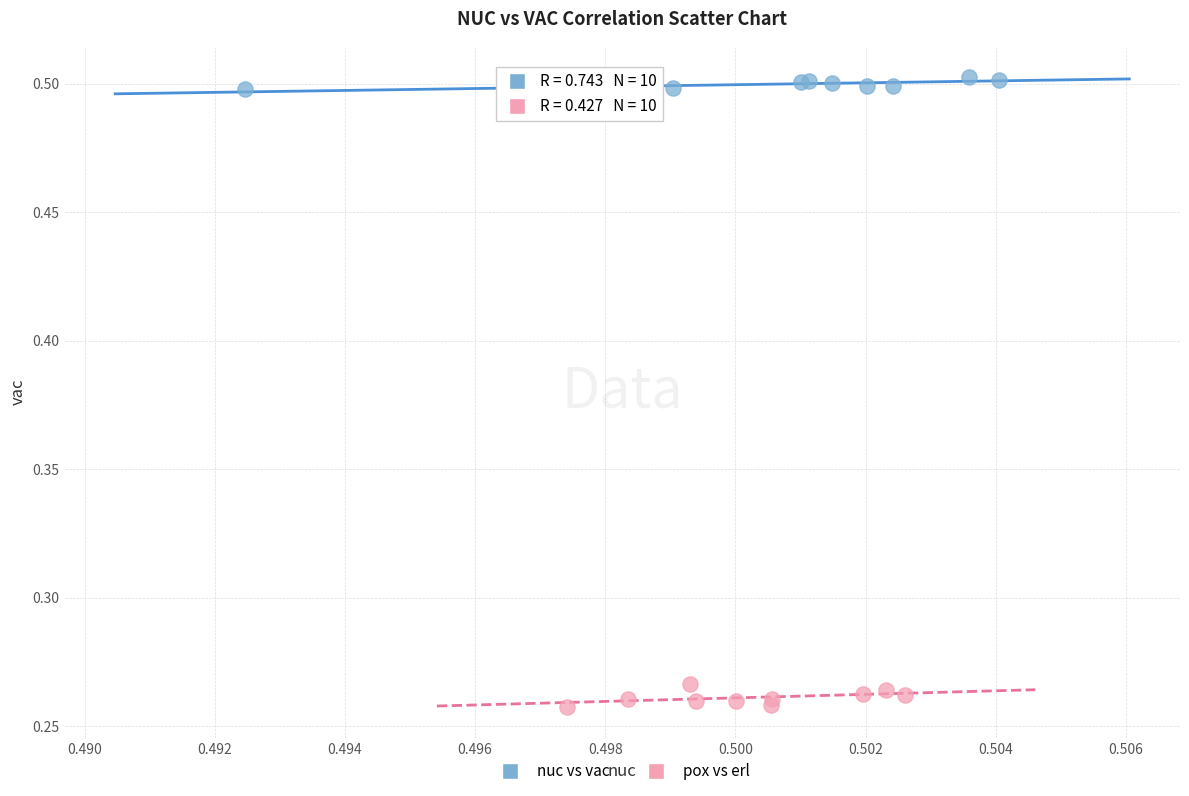

Which series reaches the minimum Y coordinate?

pox vs erl